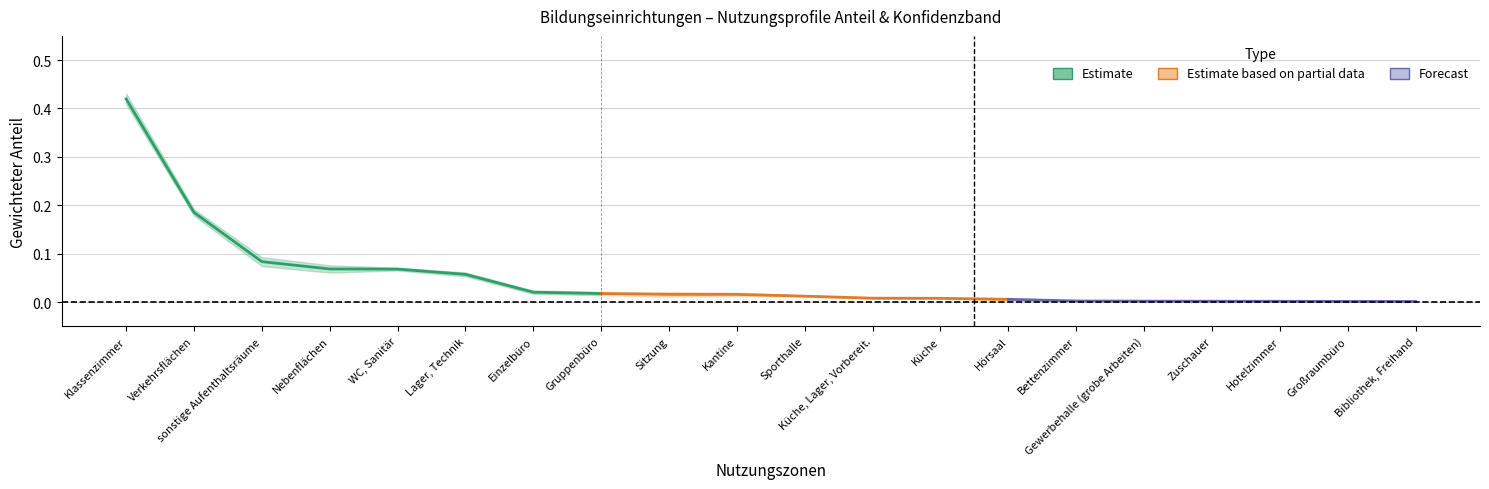

True or false: cumulative has a value of 1.0 at Bibliothek, Freihand.

True